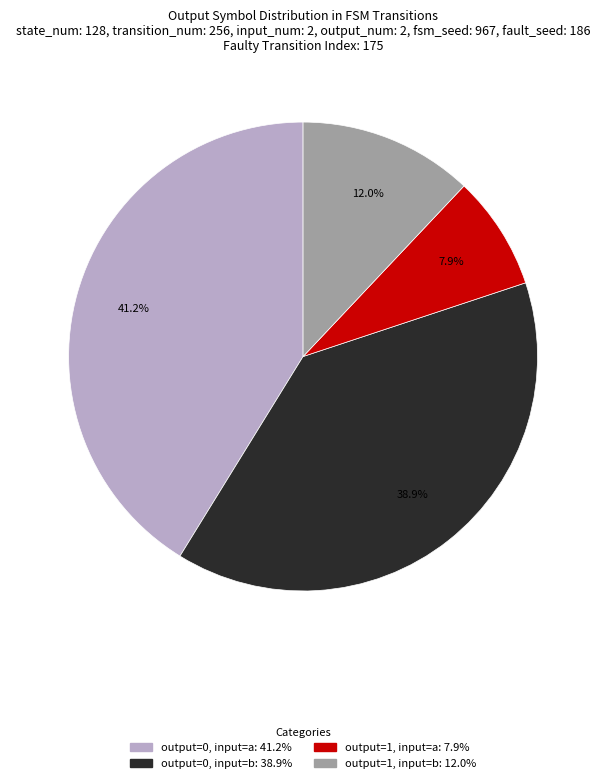

Approximately how many times larger is the value at output=0, input=a compared to output=0, input=b?

1.1